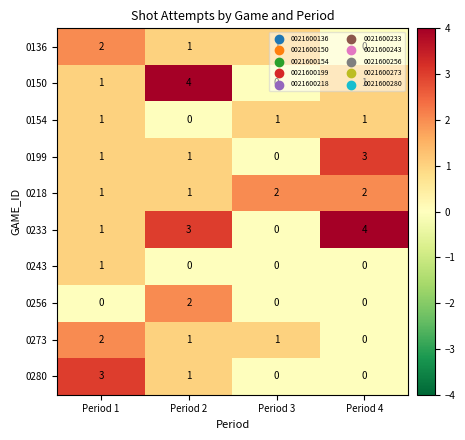

Between Period 1 and Period 2, which series saw the biggest shift?

0150